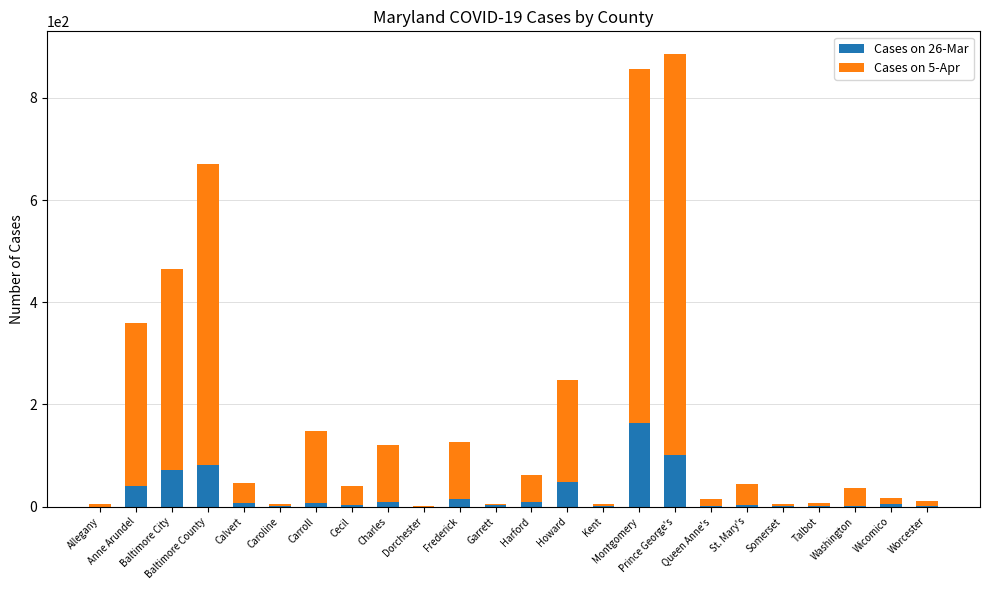

Does the chart contain stacked bars?

Yes